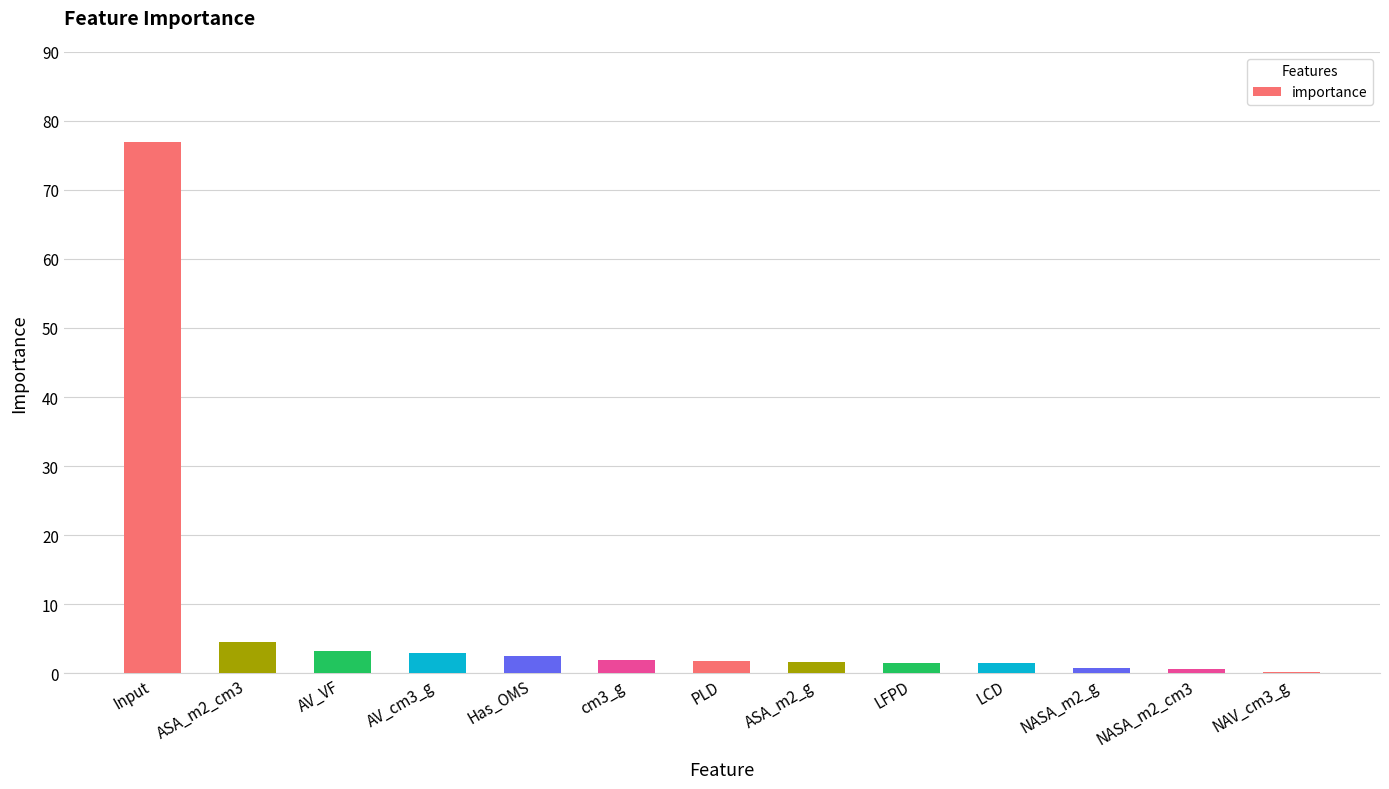

How many distinct data groups are displayed?

1